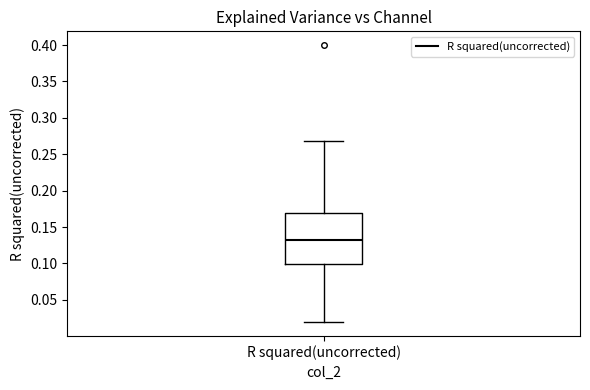

Transcribe this box plot: give where the median line is, the range the box spans, and where the two whiskers end, as read against the y-axis. The values are not printed on the chart, so give them approximately, as read against the axis.

median 0.135, box 0.100 to 0.170, whiskers 0.020 to 0.270